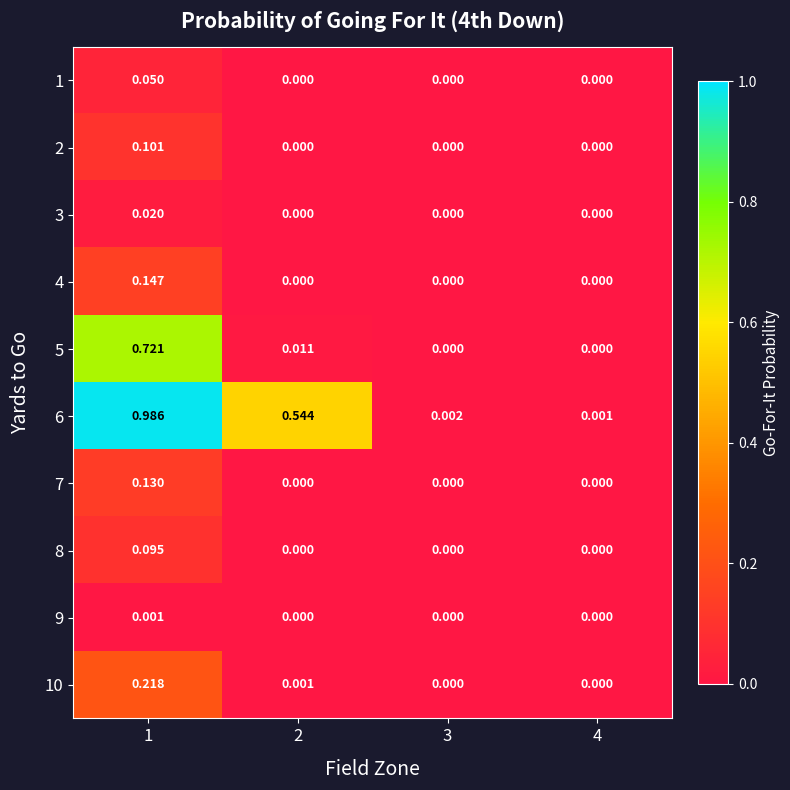

How many series are shown in this chart?

10